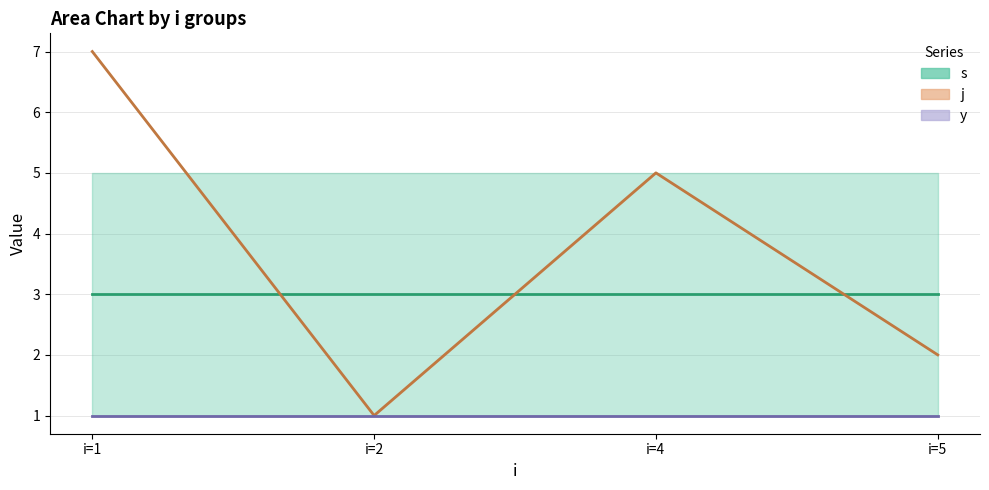

Count the number of data series in this chart.

3